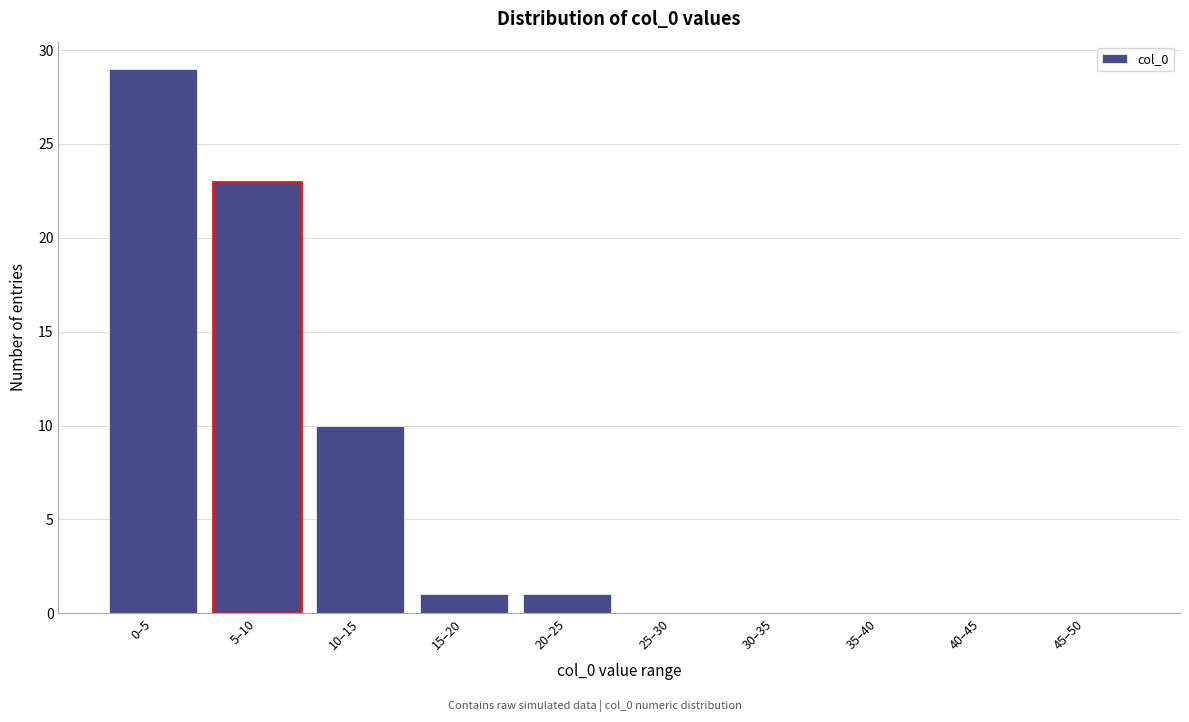

Reading left to right, what are all the values shown in this chart?

0–5=29	5–10=23	10–15=10	15–20=1	20–25=1	25–30=0	30–35=0	35–40=0	40–45=0	45–50=0